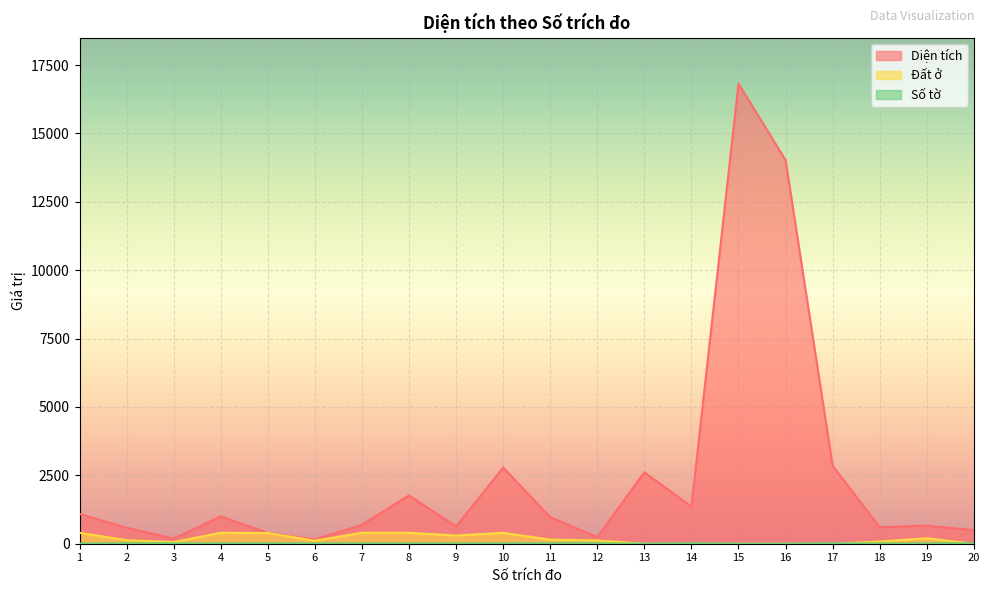

Does the chart display data point markers on the line(s)?

No